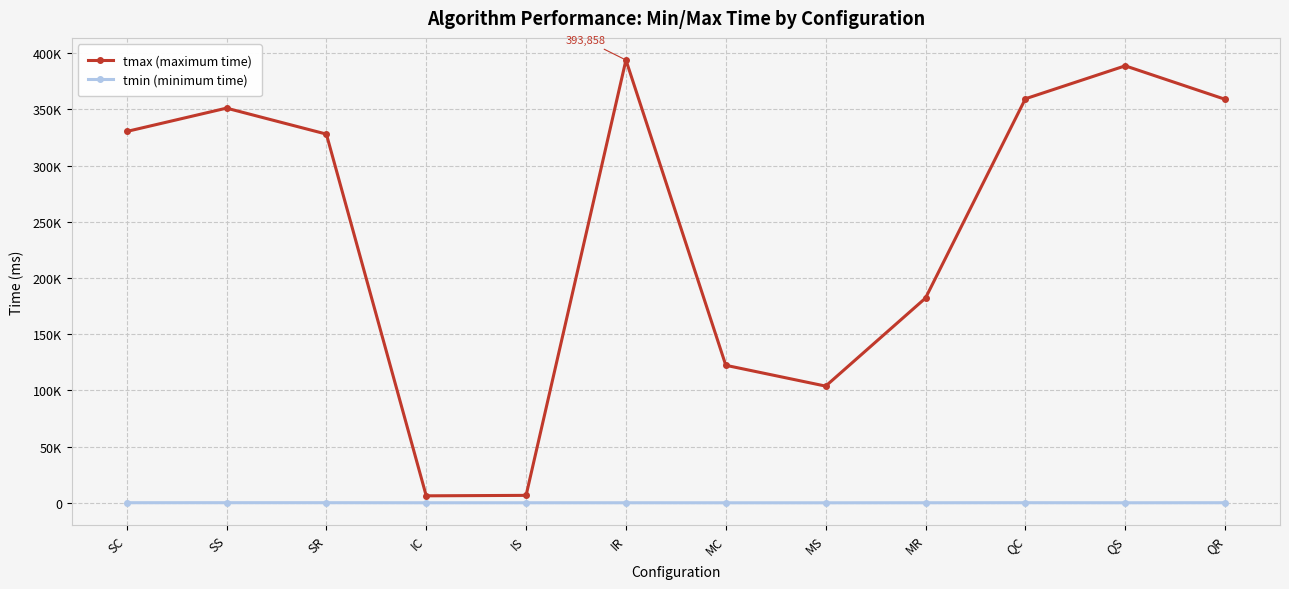

What are all the series names shown in the legend?

tmax (maximum time), tmin (minimum time)